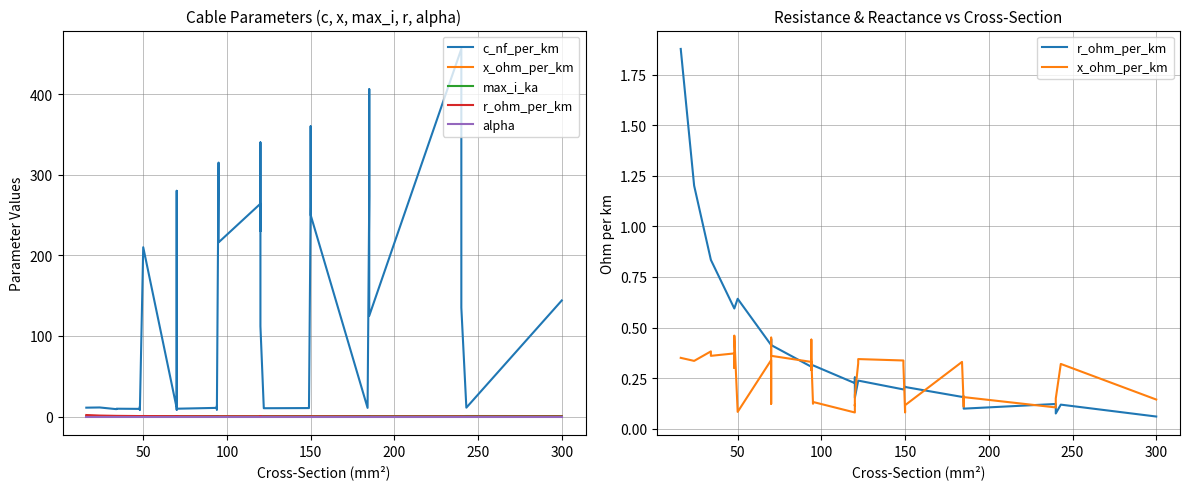

Reading left to right, extract all data points from this chart.

c_nf_per_km: 11.0	11.2	9.2	9.7	9.5	12.2	10.1	8.0	210.0	10.4	280.0	190.0	8.4	9.7	10.8	13.2	8.7	10.0	315.0	216.0	264.0	230.0	340.0	112.0	11.1	10.3	10.5	11.2	261.0	360.0	250.0	10.8	273.0	406.0	125.0	456.0	304.0	135.0	11.0	144.0
x_ohm_per_km: 0.3	0.3	0.4	0.4	0.4	0.3	0.3	0.5	0.1	0.3	0.1	0.1	0.5	0.4	0.3	0.3	0.4	0.3	0.1	0.1	0.1	0.1	0.1	0.2	0.3	0.3	0.3	0.3	0.1	0.1	0.1	0.3	0.1	0.1	0.2	0.1	0.1	0.1	0.3	0.1
max_i_ka: 0.1	0.1	0.2	0.2	0.2	0.2	0.2	0.2	0.1	0.3	0.2	0.2	0.3	0.3	0.3	0.3	0.3	0.3	0.2	0.3	0.2	0.3	0.3	0.4	0.4	0.4	0.5	0.5	0.3	0.3	0.3	0.5	0.4	0.4	0.5	0.4	0.4	0.5	0.6	0.6
r_ohm_per_km: 1.9	1.2	0.8	0.8	0.6	0.6	0.6	0.6	0.6	0.4	0.4	0.4	0.4	0.4	0.3	0.3	0.3	0.3	0.3	0.3	0.2	0.3	0.3	0.2	0.2	0.2	0.2	0.2	0.2	0.2	0.2	0.2	0.2	0.2	0.1	0.1	0.1	0.1	0.1	0.1
alpha: 0.0	0.0	0.0	0.0	0.0	0.0	0.0	0.0	0.0	0.0	0.0	0.0	0.0	0.0	0.0	0.0	0.0	0.0	0.0	0.0	0.0	0.0	0.0	0.0	0.0	0.0	0.0	0.0	0.0	0.0	0.0	0.0	0.0	0.0	0.0	0.0	0.0	0.0	0.0	0.0